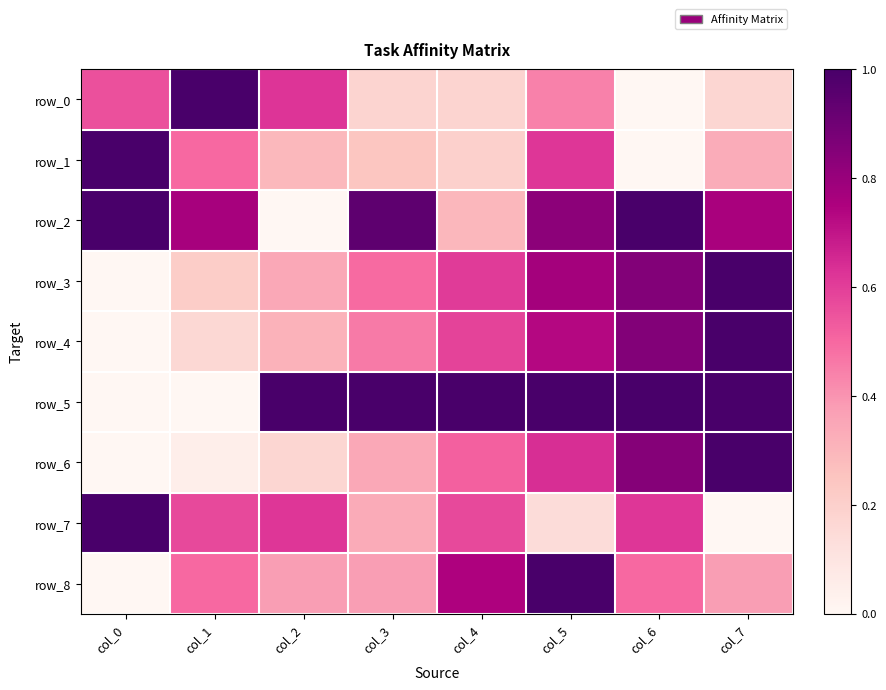

What is the sum of the row_2 values at col_3 and col_7?

1.7